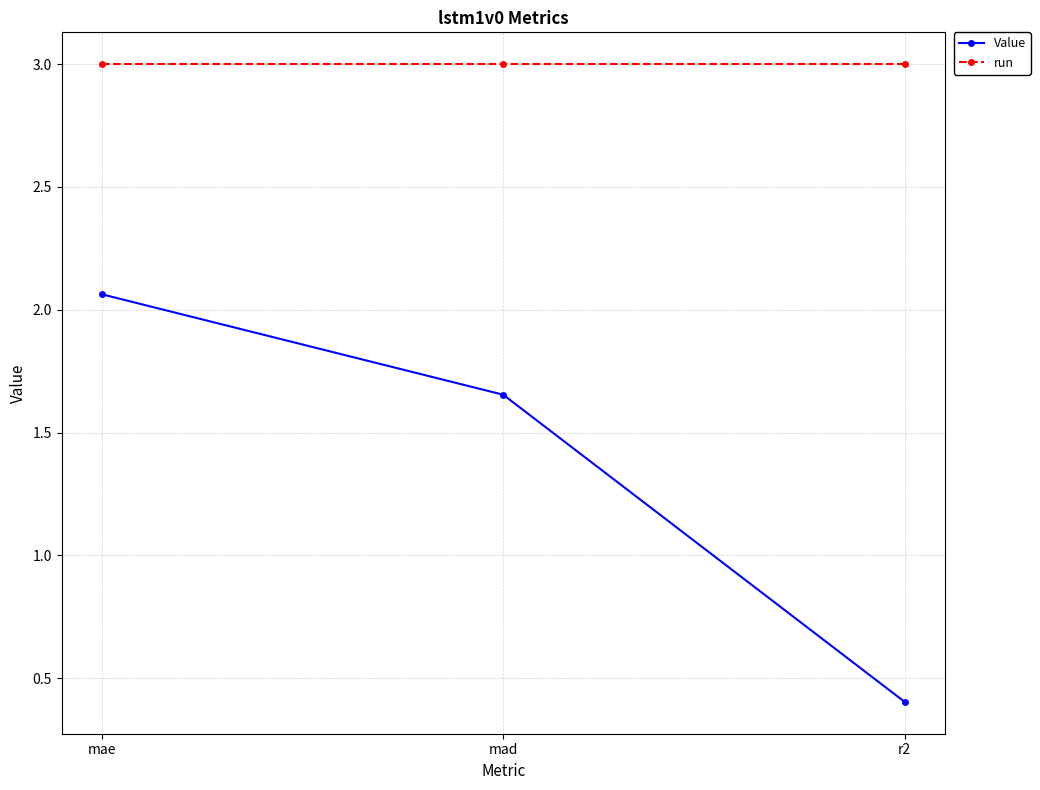

What is the total value across all series at mae?

5.1